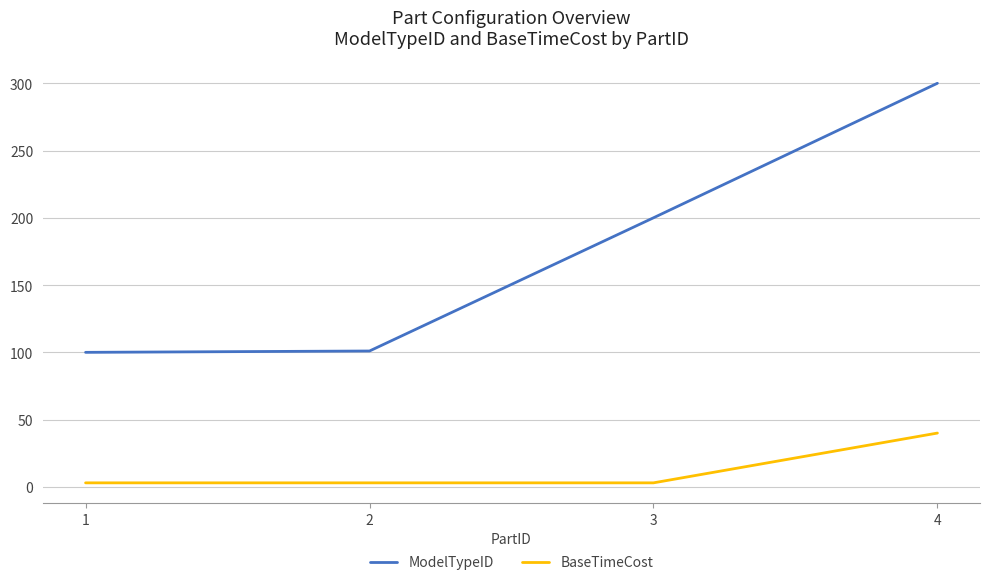

True or false: BaseTimeCost and ModelTypeID cross at least once.

False